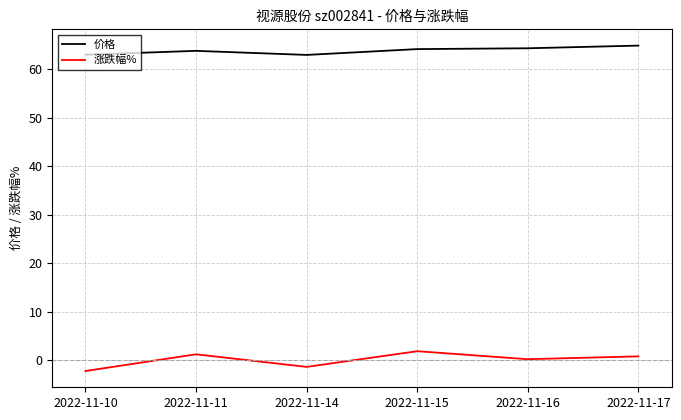

What is the lowest value of the 价格 series?

63.0